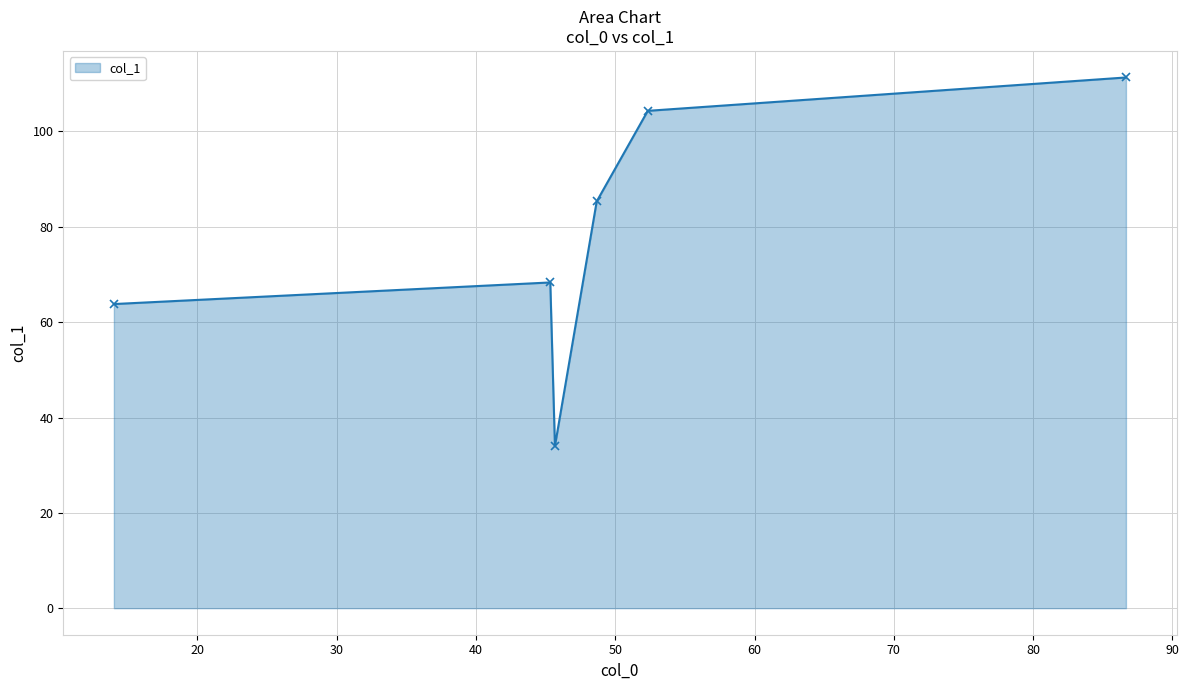

Reading right to left, extract all data points from this chart.

111.3	104.3	85.3	34.0	68.3	63.8